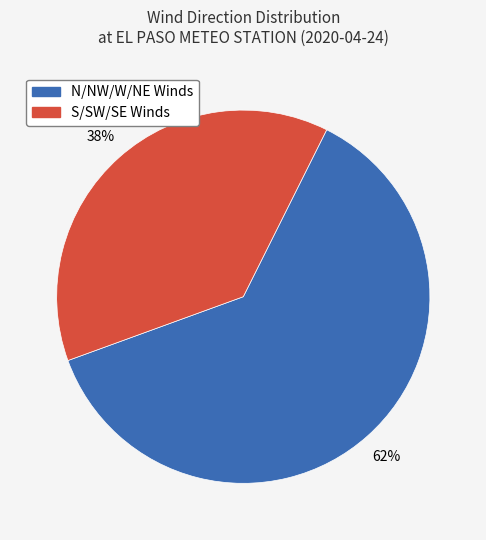

Is there any slice that represents more than half of the pie?

Yes